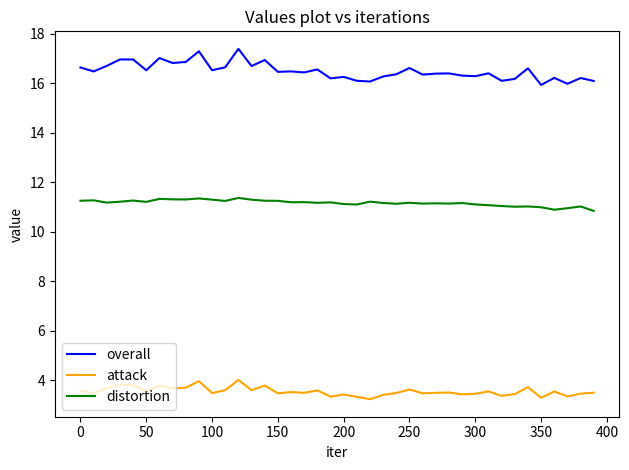

Which series has the widest spread of values?

overall